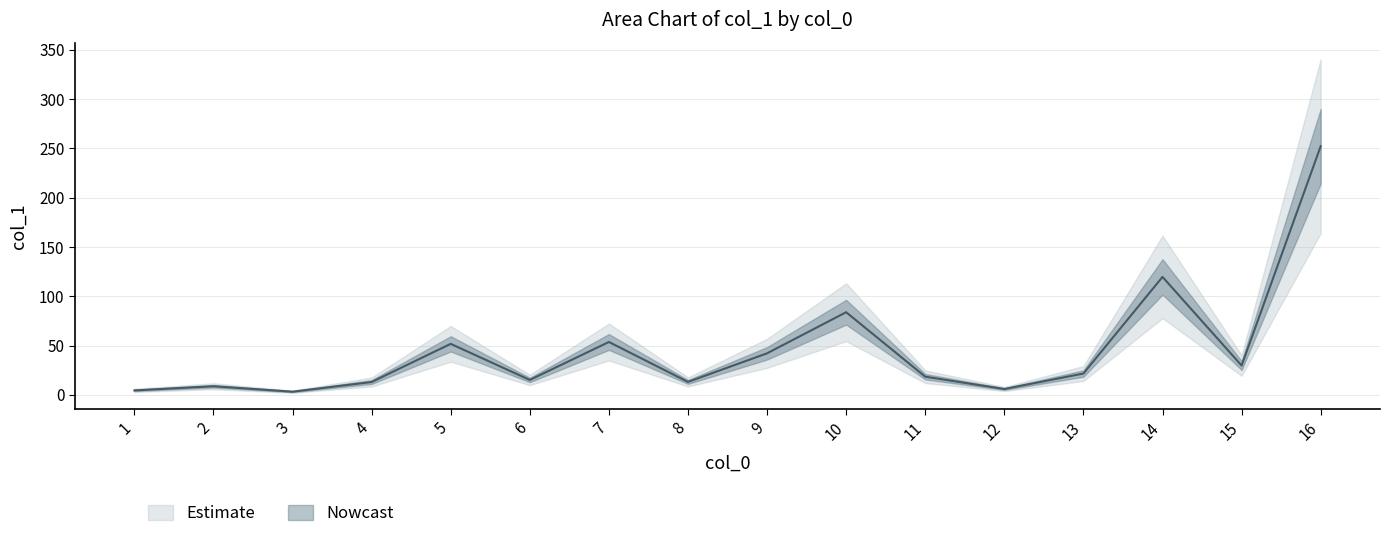

List the labels in order of value, largest first.

16, 14, 10, 7, 5, 9, 15, 13, 11, 6, 8, 4, 2, 12, 1, 3